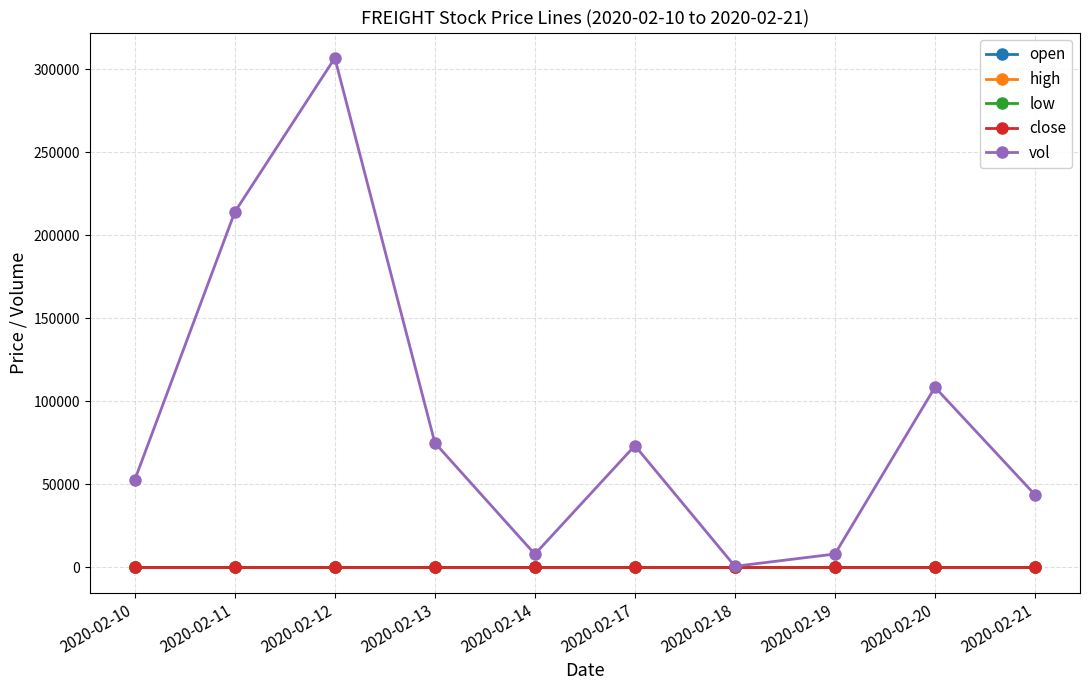

True or false: vol has more than 0 interior local peaks.

True